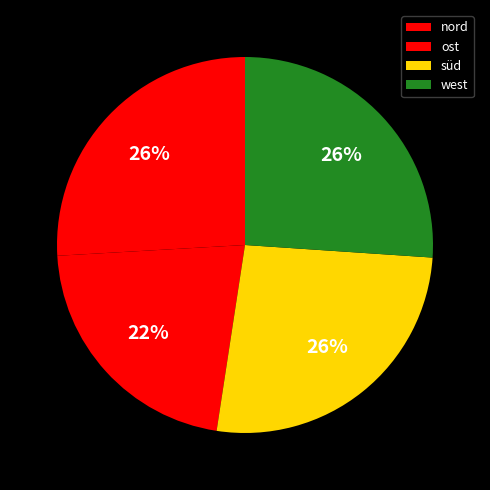

Approximately how many times larger is the value at ost compared to west?

0.8